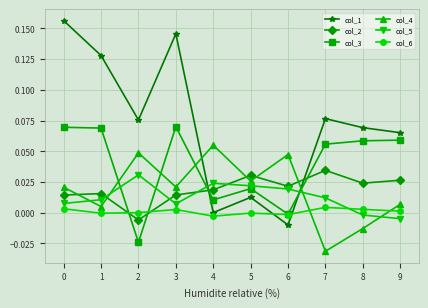

How many negative values does the col_3 series have?

2